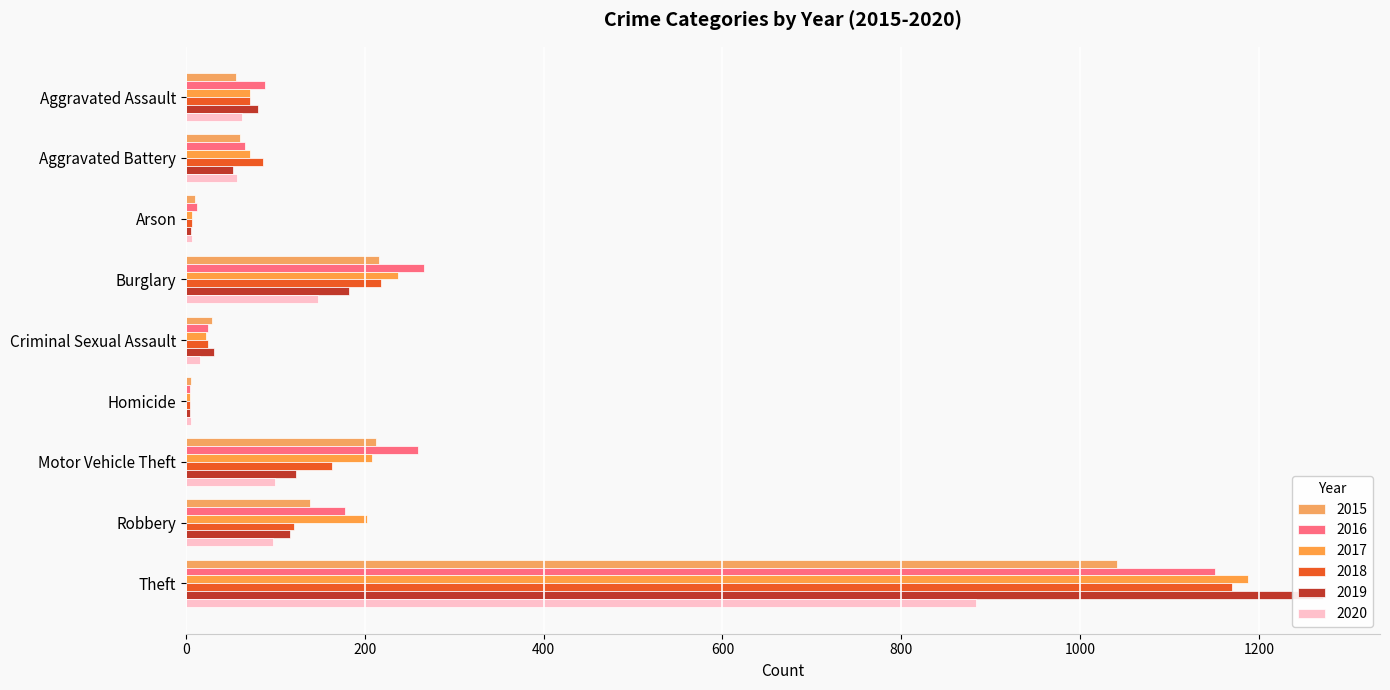

Are the bars horizontal?

Yes